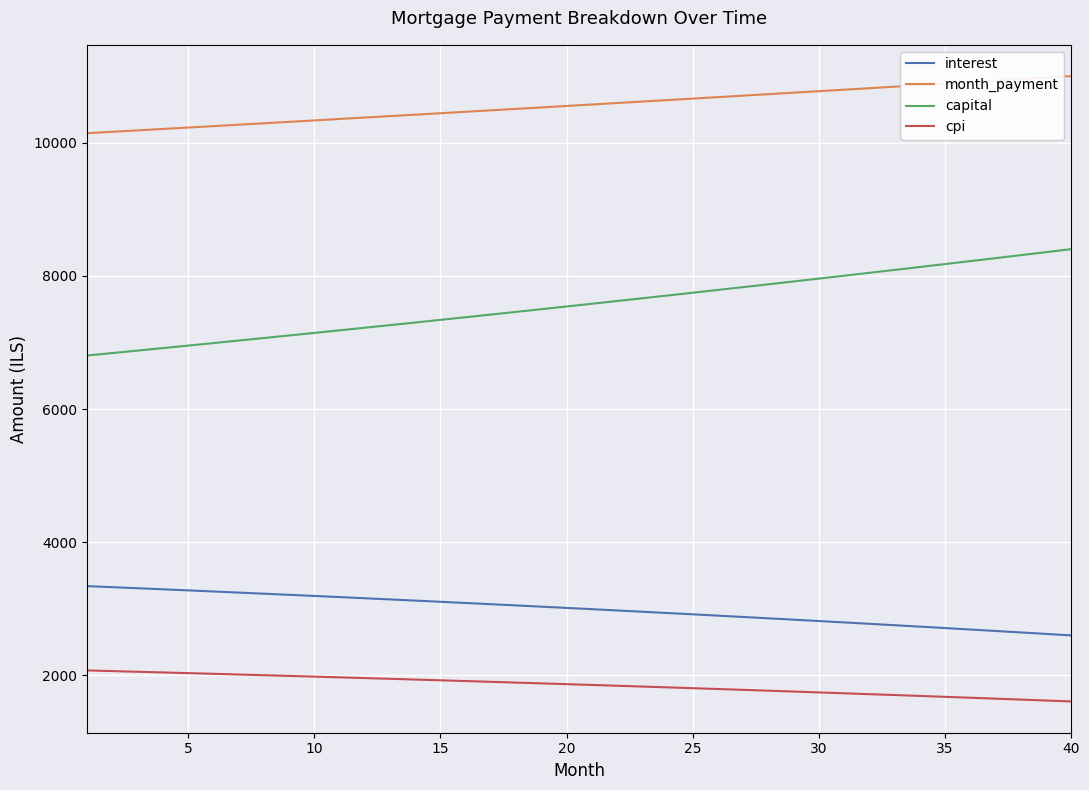

What is the difference between the maximum and minimum values in the interest series?

740.4